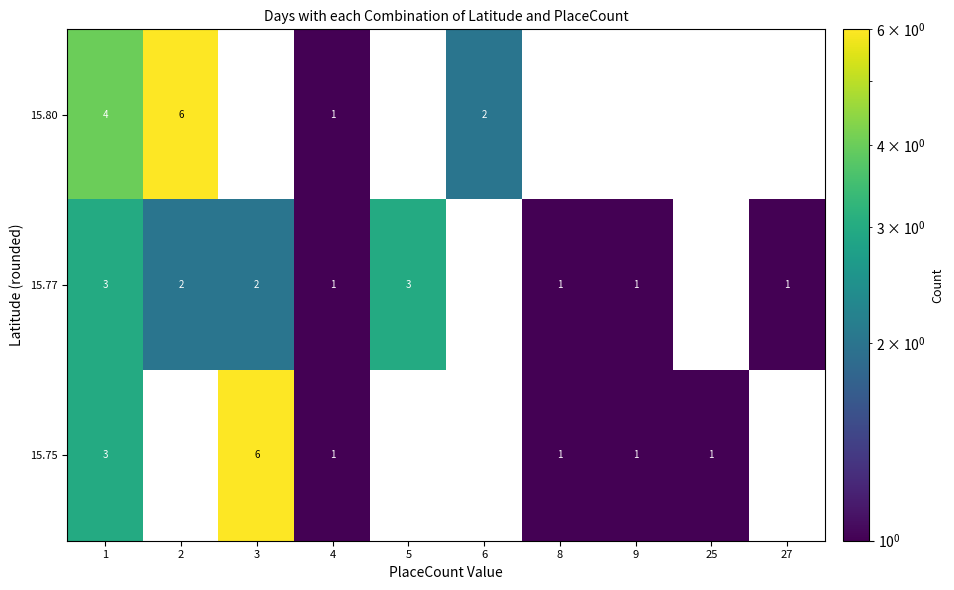

Which series has the largest total across all categories?

15.77